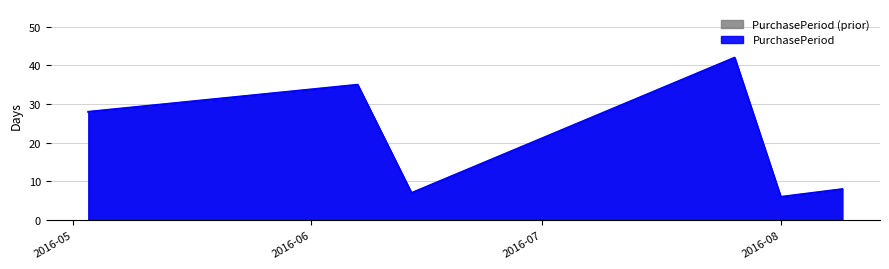

What position from the right is 2016-06-07?

5